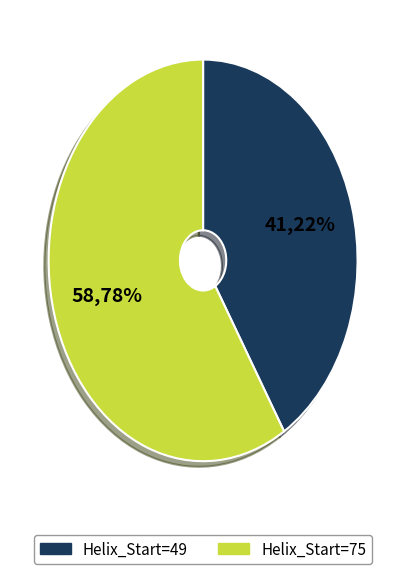

To the nearest percent, what is the difference between the 49 and 75 slice percentages?

18%